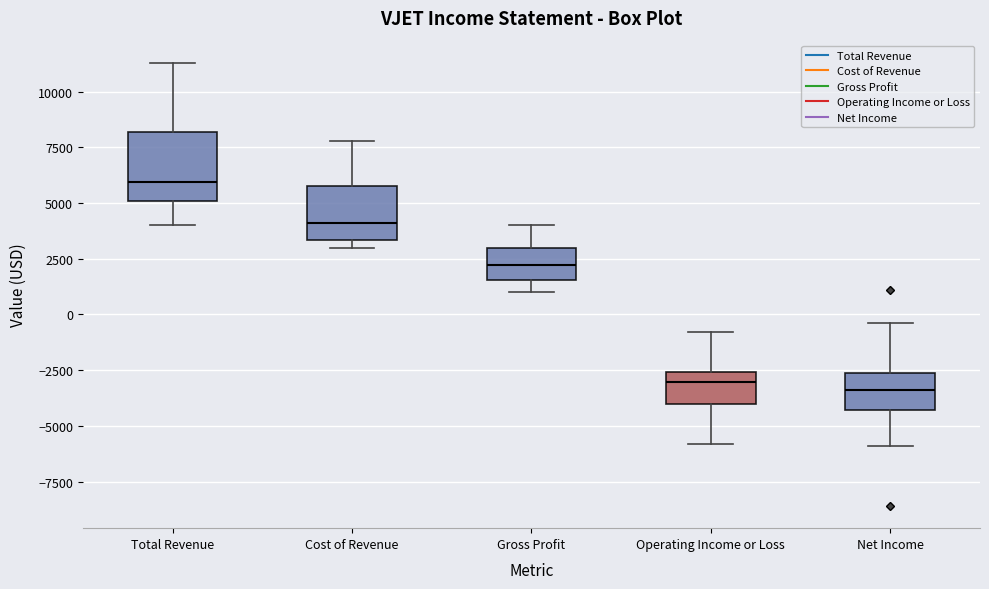

Which box's median line is the highest?

Total Revenue